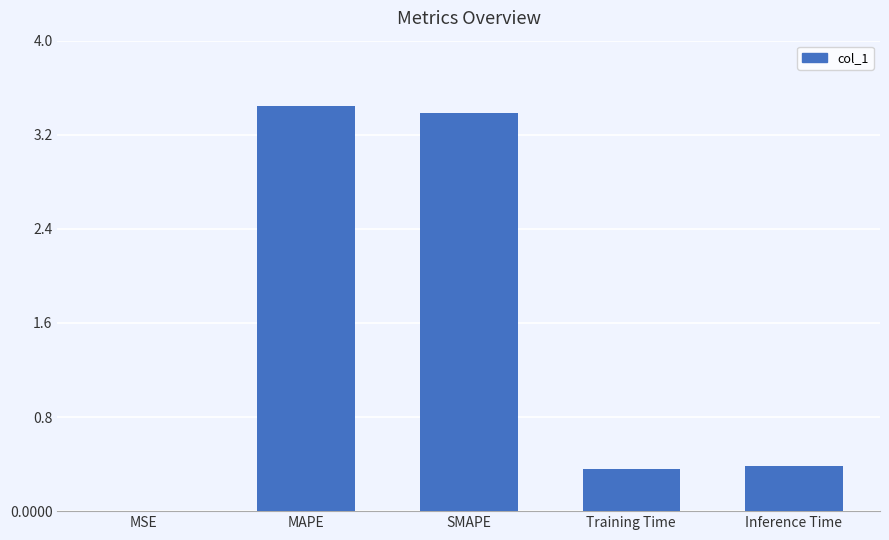

Which has a higher value, Inference Time or MAPE?

MAPE